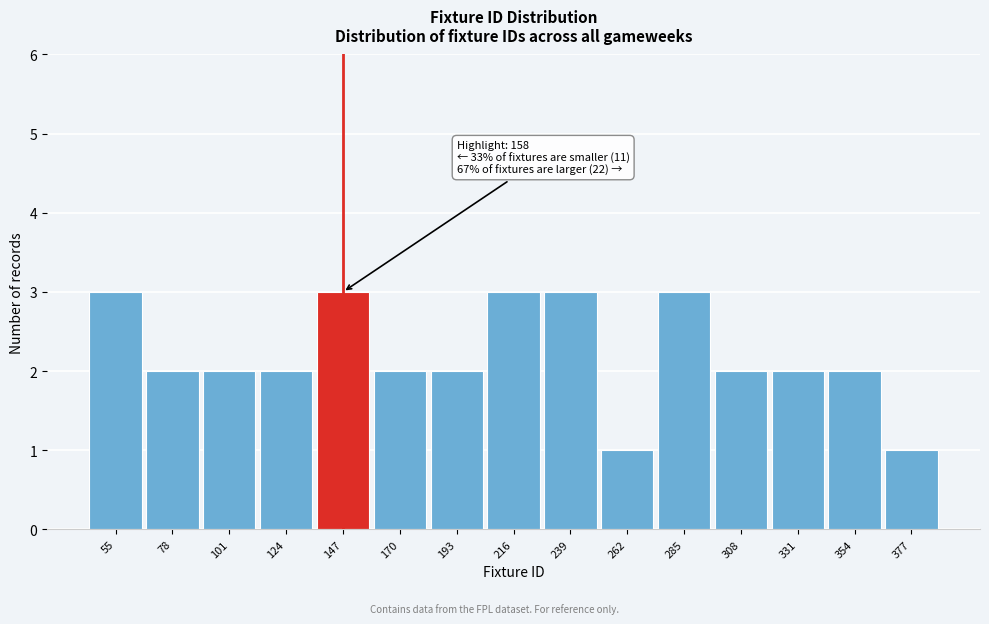

Reading left to right, list all the values displayed in this chart.

55=3	78=2	101=2	124=2	147=3	170=2	193=2	216=3	239=3	262=1	285=3	308=2	331=2	354=2	377=1